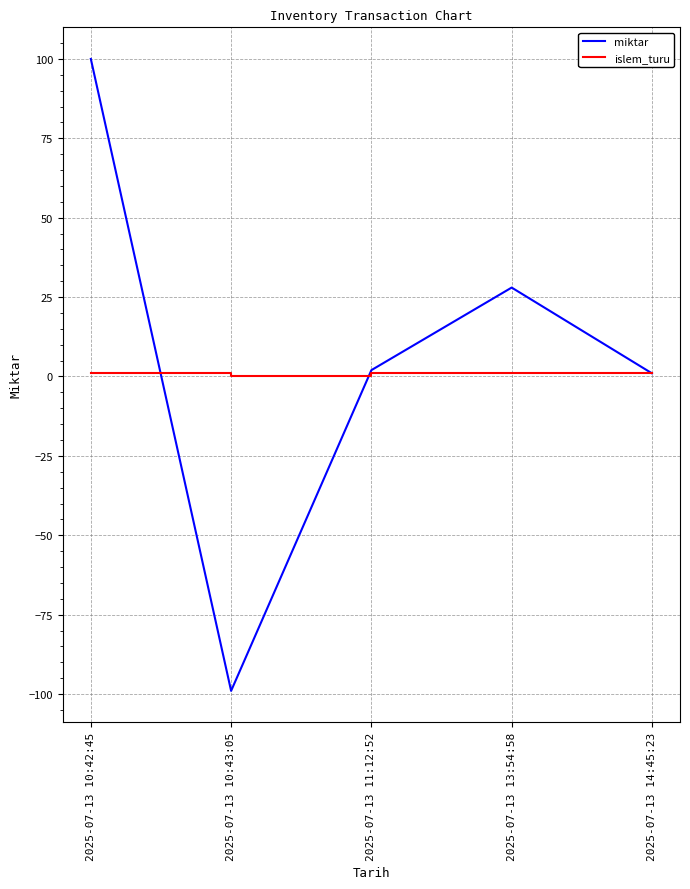

What is the smallest value displayed?

-99